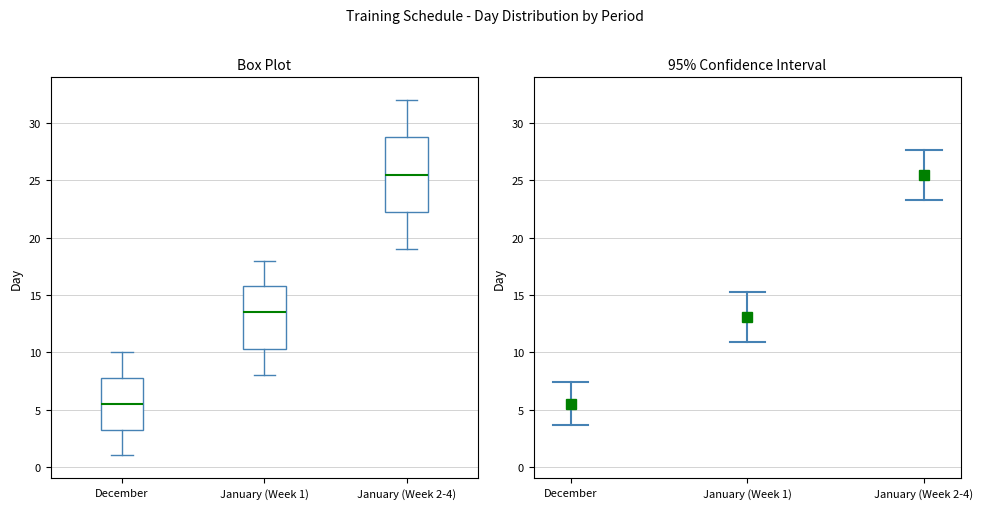

Comparing the boxes themselves (not the whiskers), which one is the tallest?

January (Week 2-4)